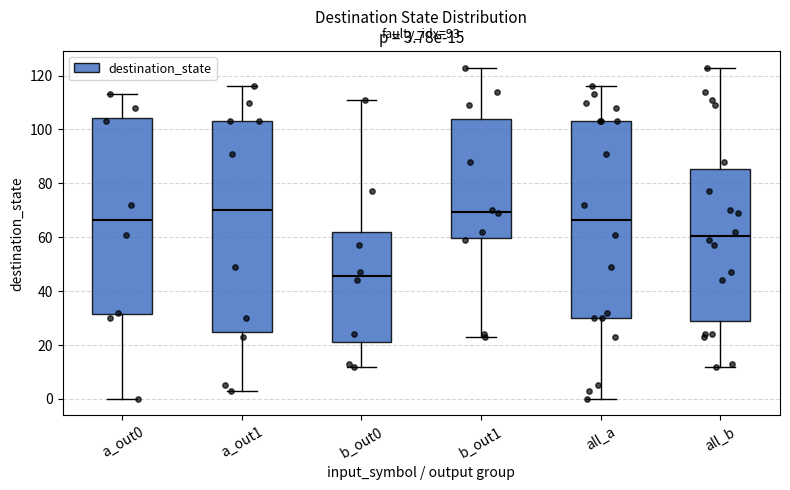

Which box has the lowest median line?

b_out0